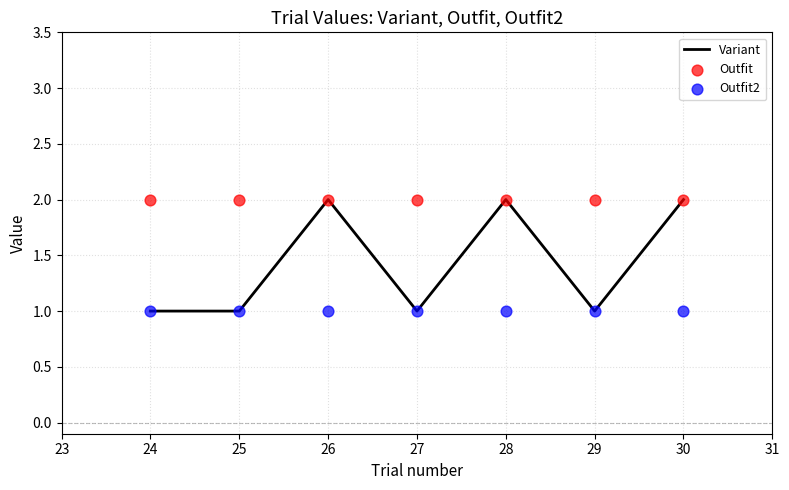

At how many categories does at least one series exceed 1?

7